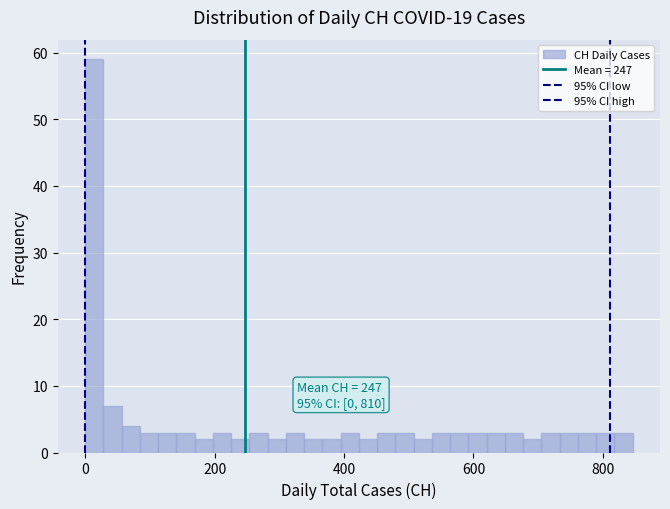

Read against the x-axis, roughly where is the centre of the tallest bar?

20